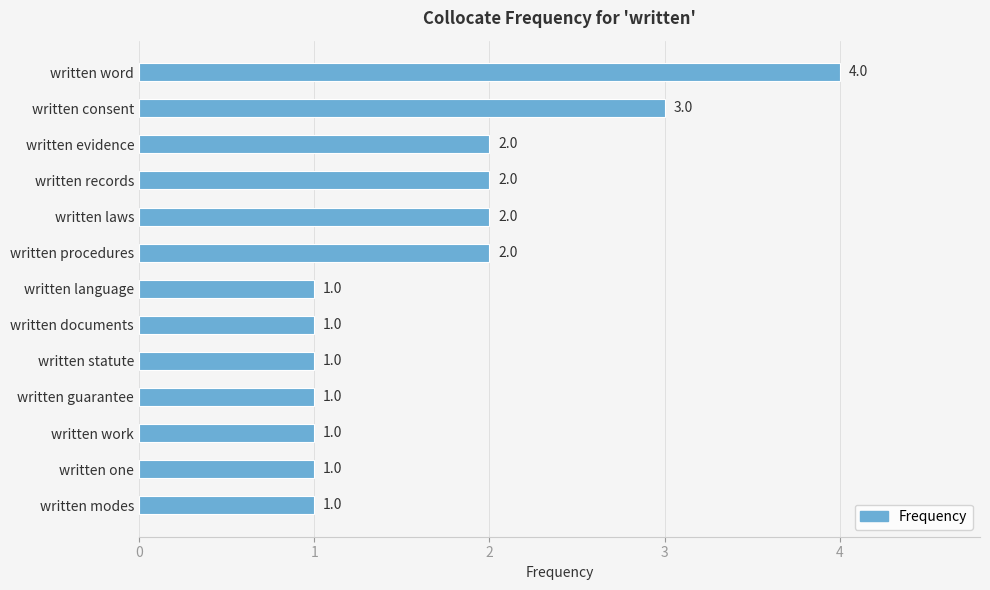

What is the smallest value displayed?

1